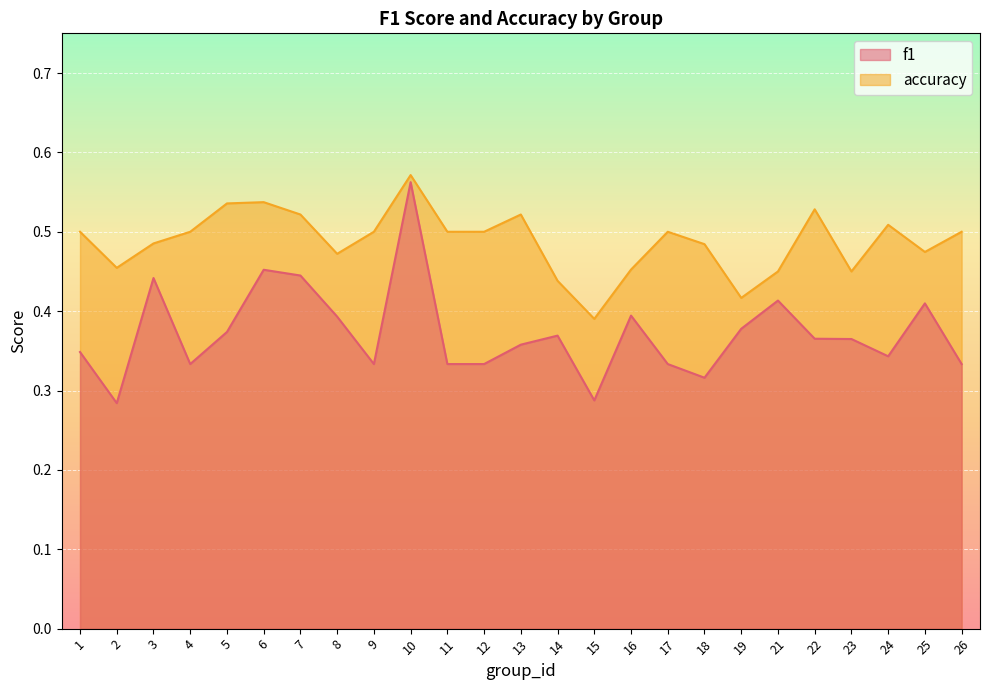

List the series in order of their peak value, highest first.

accuracy, f1